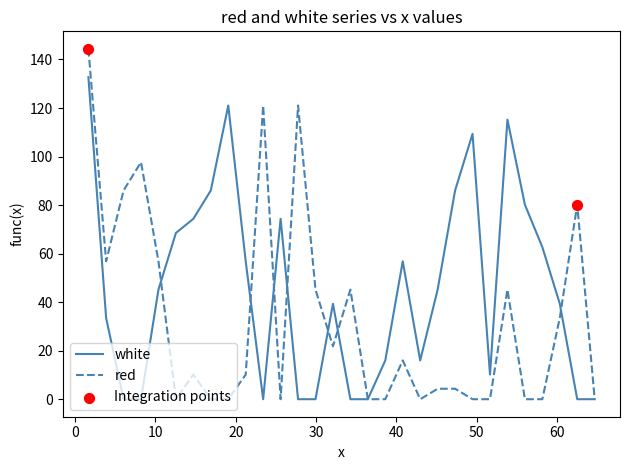

List the series in order of their overall mean, lowest first.

red, white